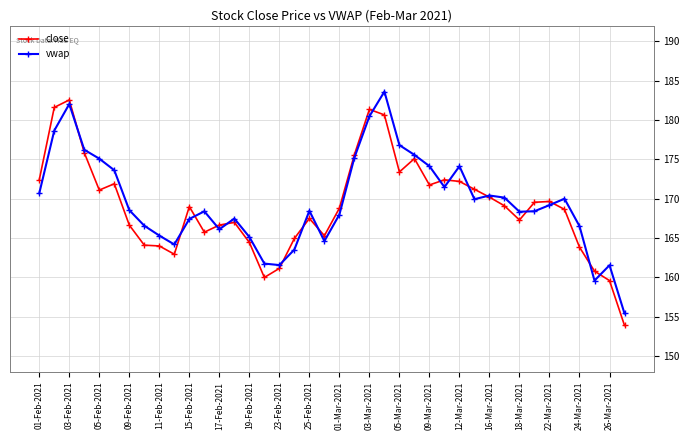

What is the value of the close point at the 34th from the left?

169.6